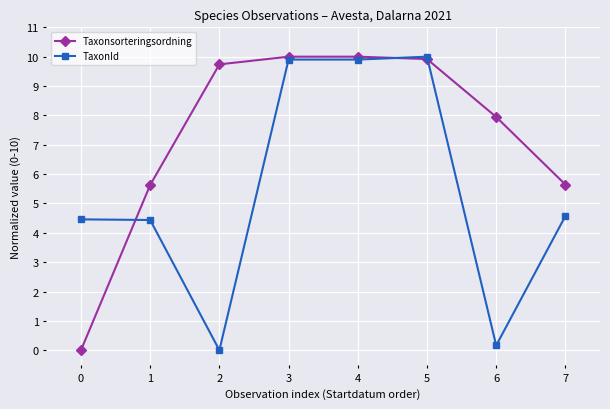

What is the difference between the maximum and minimum values in the Taxonsorteringsordning series?

10.0